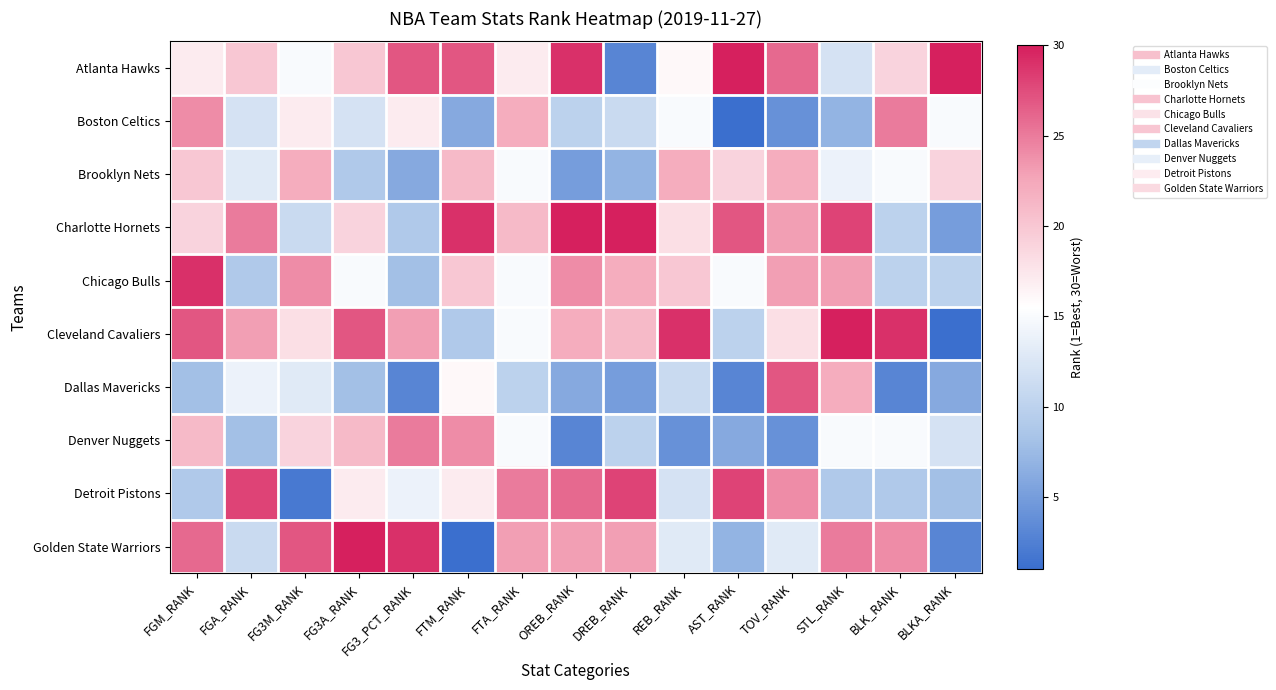

How many distinct data groups are displayed?

10